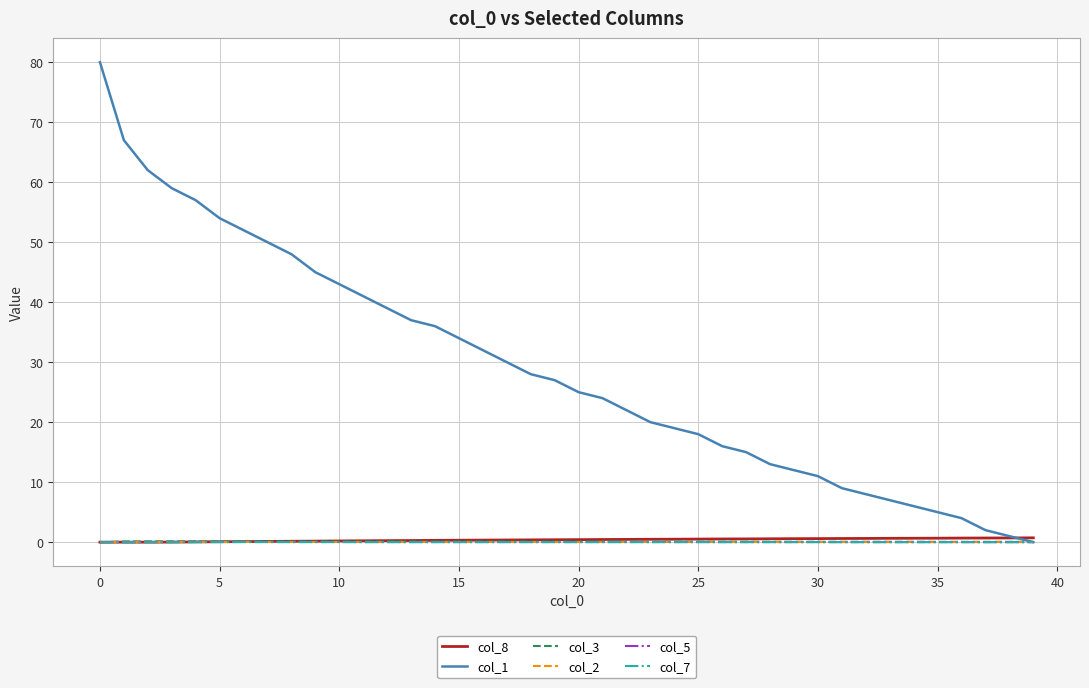

Which series has the largest total across all categories?

col_1